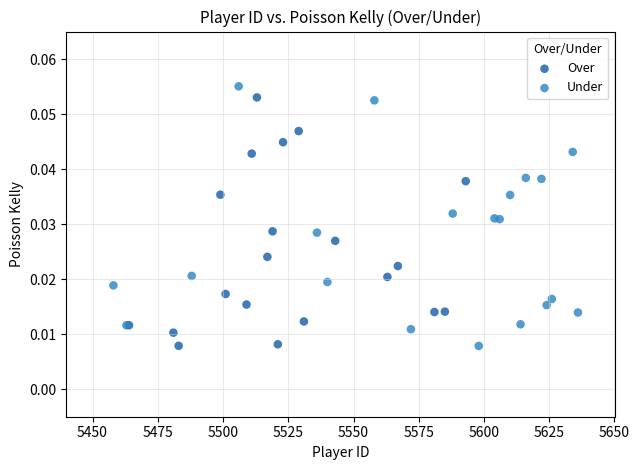

What are all the series names shown in the legend?

Over, Under